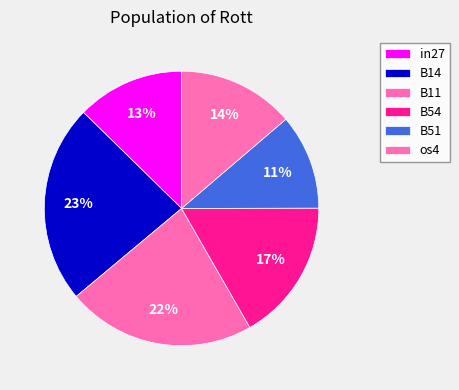

Combined, do B14 and B51 account for over 50%?

No